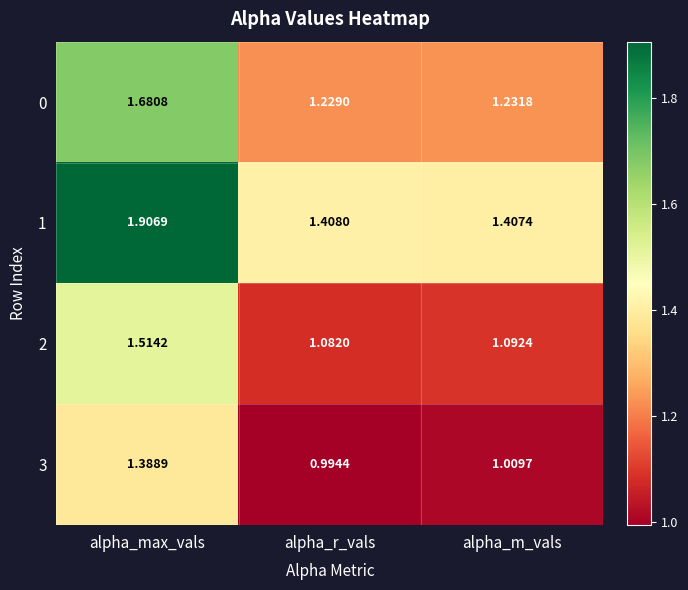

At which category is the sum across all series the highest?

alpha_max_vals